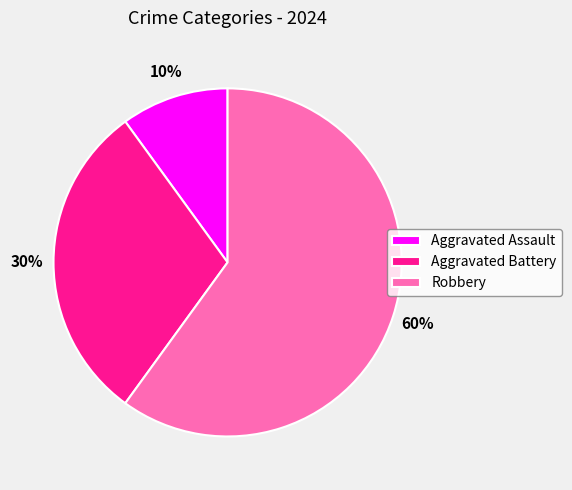

Is it true that Aggravated Battery is 20% of the pie?

False